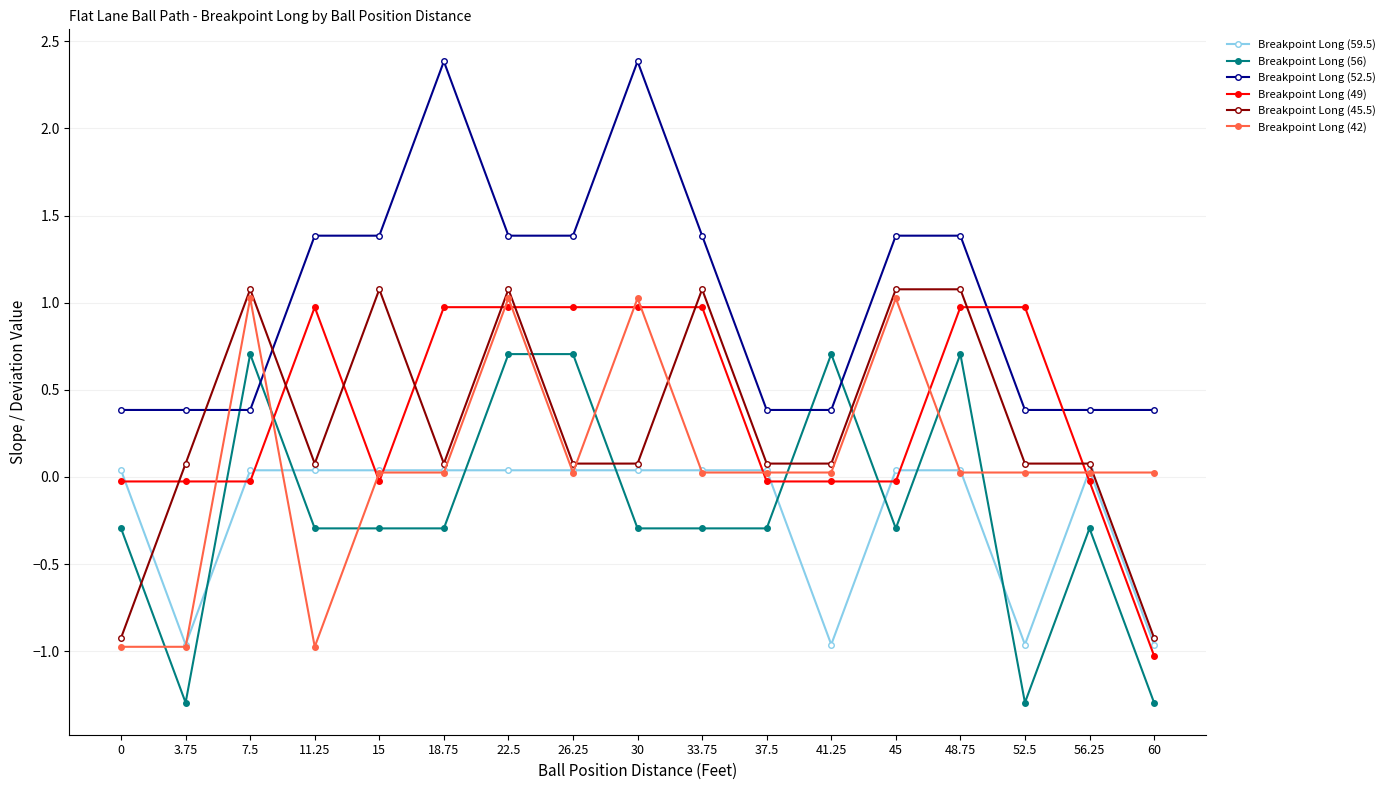

What is the label of the 3rd point from the right?

52.5